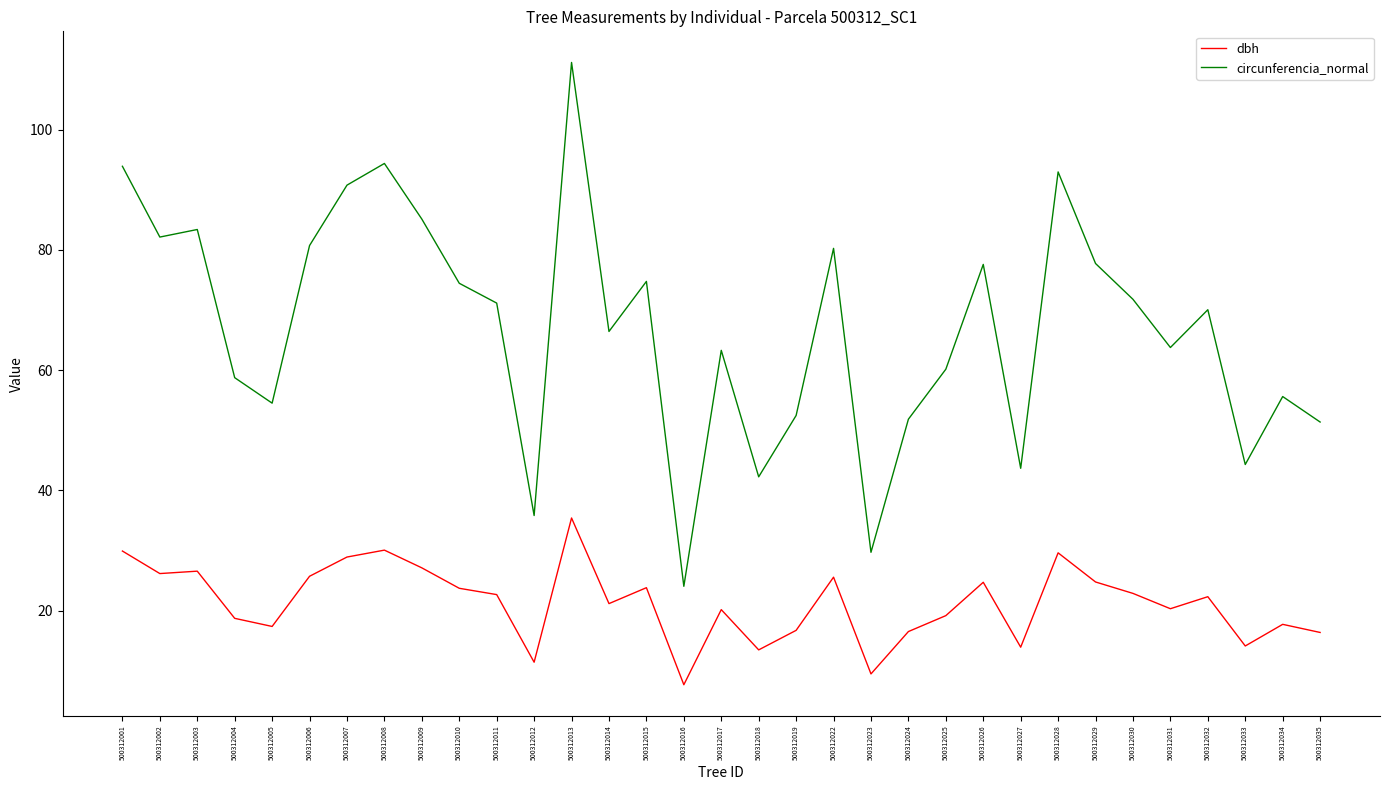

What is the maximum value shown in the chart?

111.2